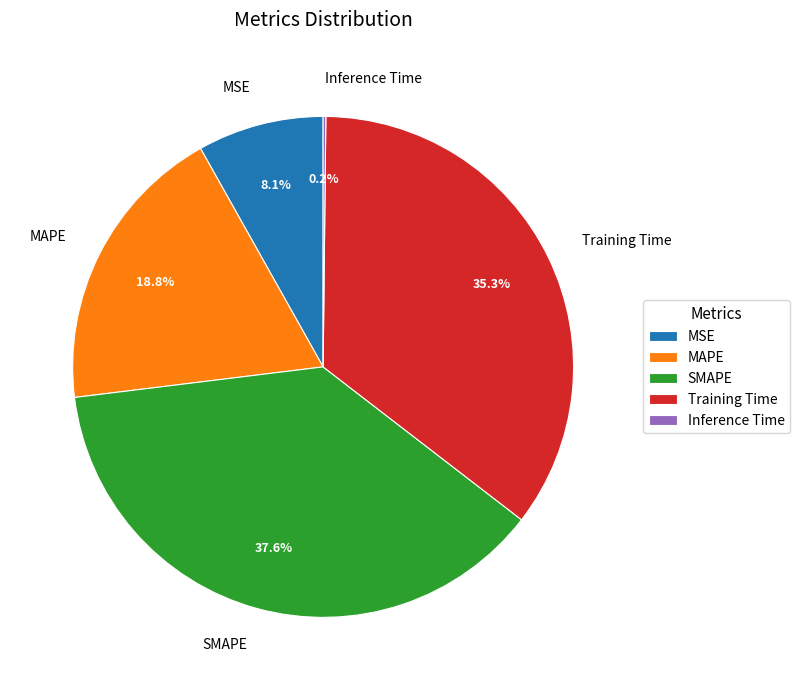

Between SMAPE and Training Time, which is larger?

SMAPE